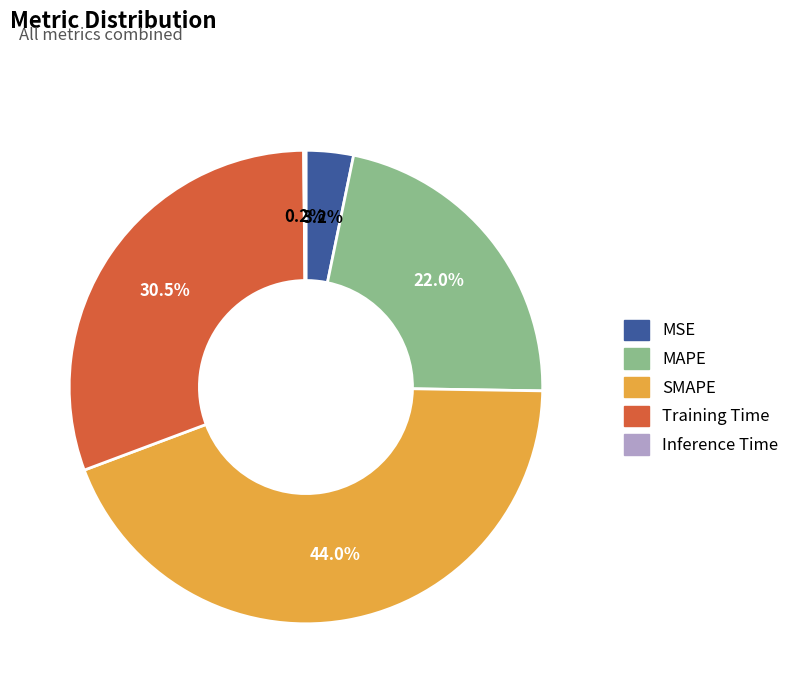

Which category has the biggest portion of the pie?

SMAPE